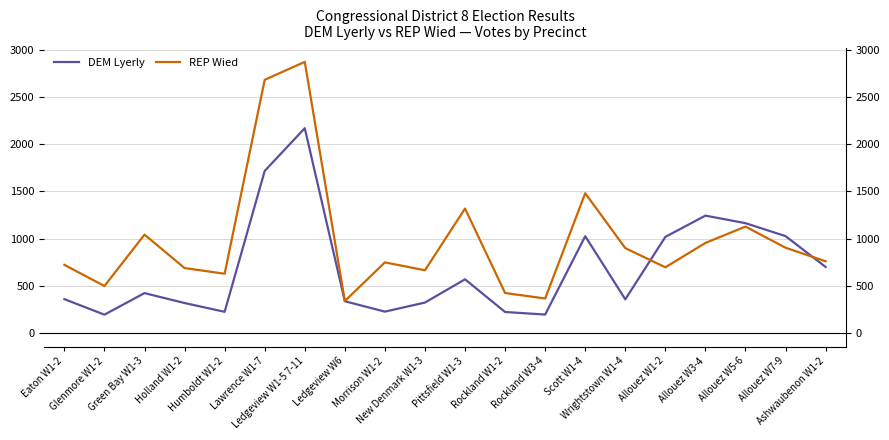

Is it true that REP Wied equals 1576 at Wrightstown W1-4?

False